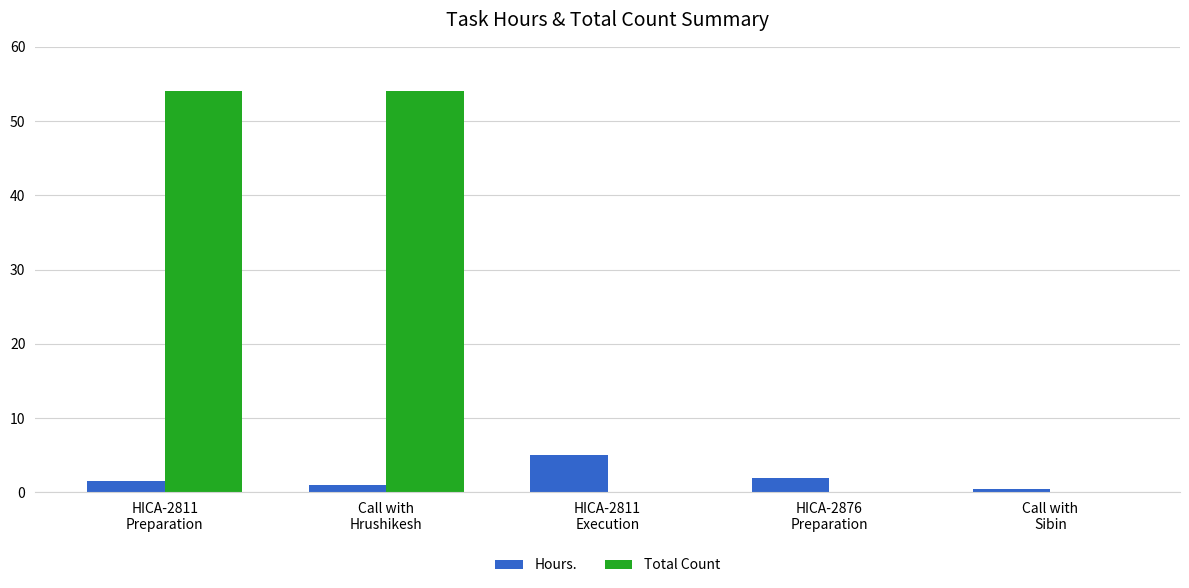

What is the greatest value displayed?

54.0